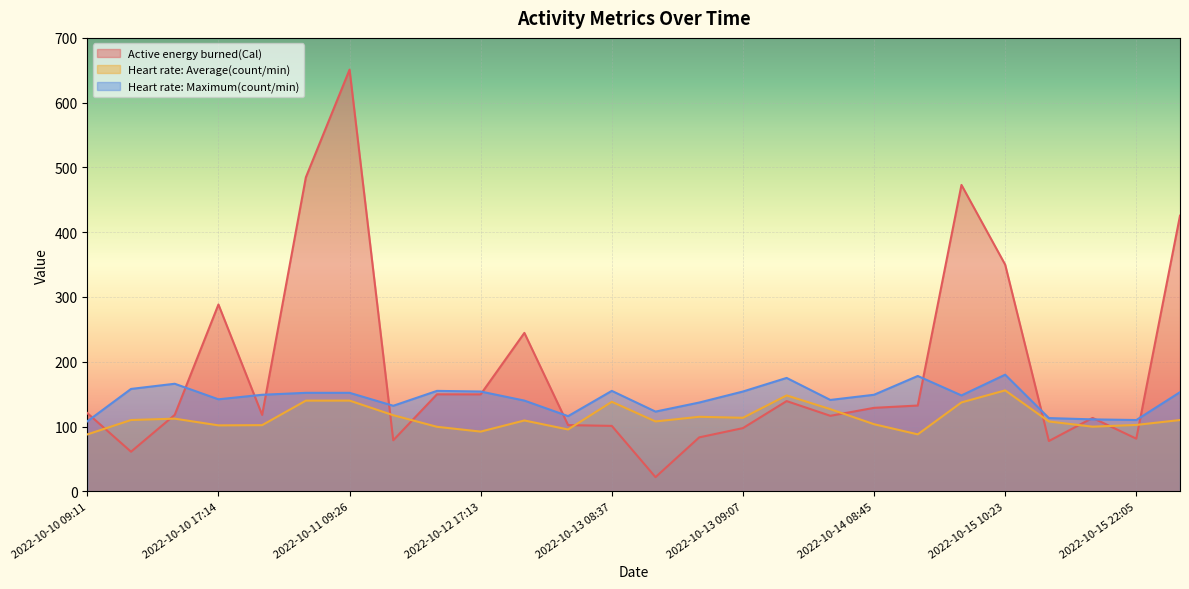

True or false: Heart rate: Maximum(count/min) has a value of 152.0 at 2022-10-11 09:26.

True